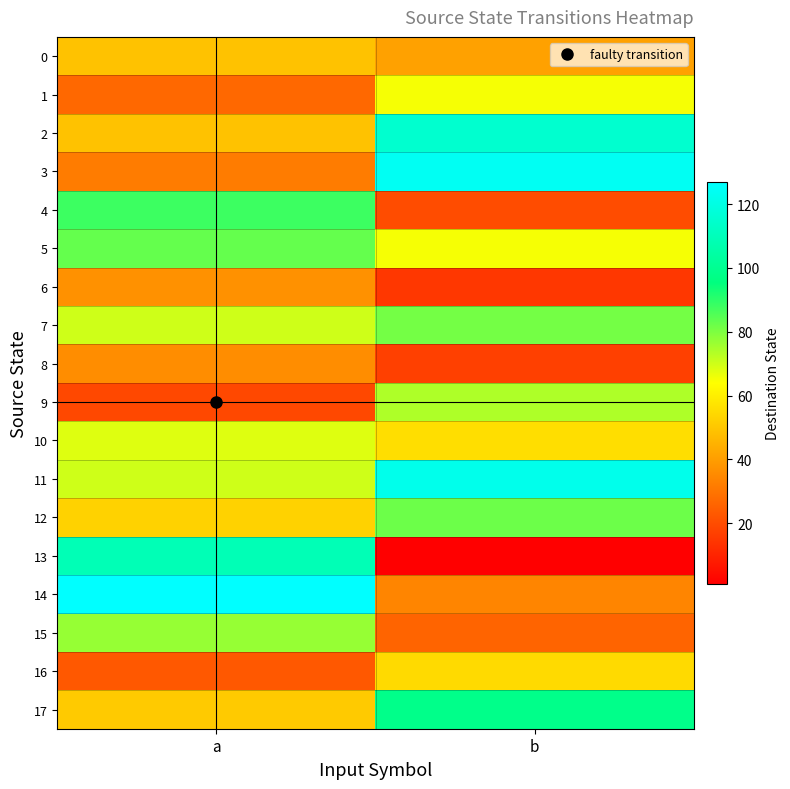

At how many categories does at least one series exceed 56?

2